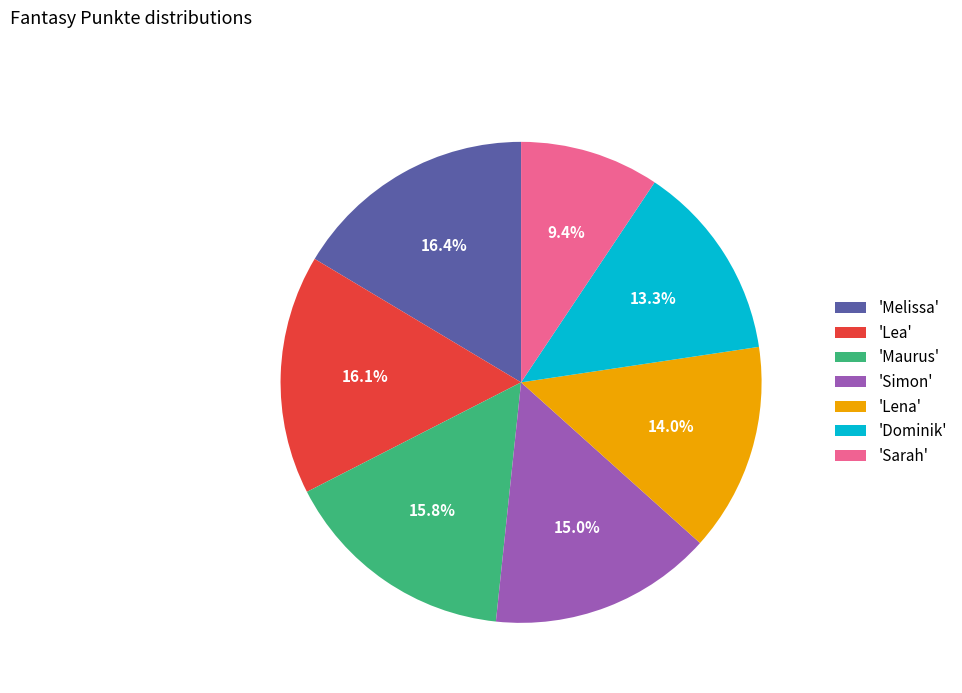

Is 'Lea' the majority of the pie?

No